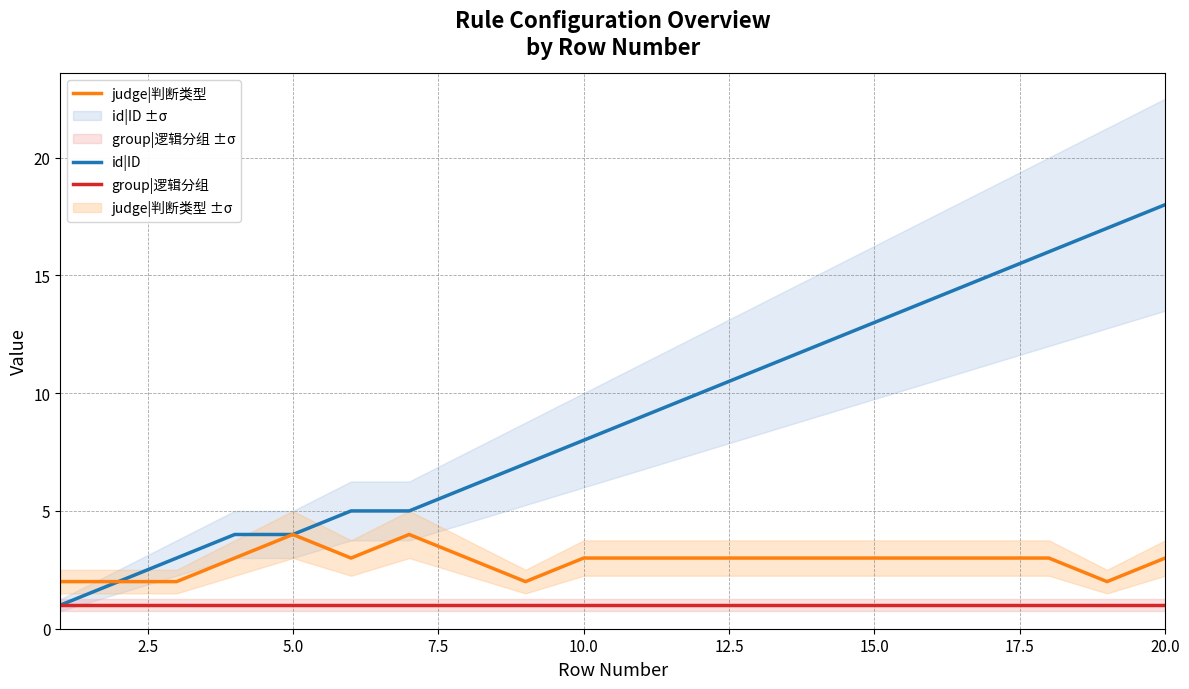

True or false: judge|判断类型 and group|逻辑分组 intersect in this chart.

False